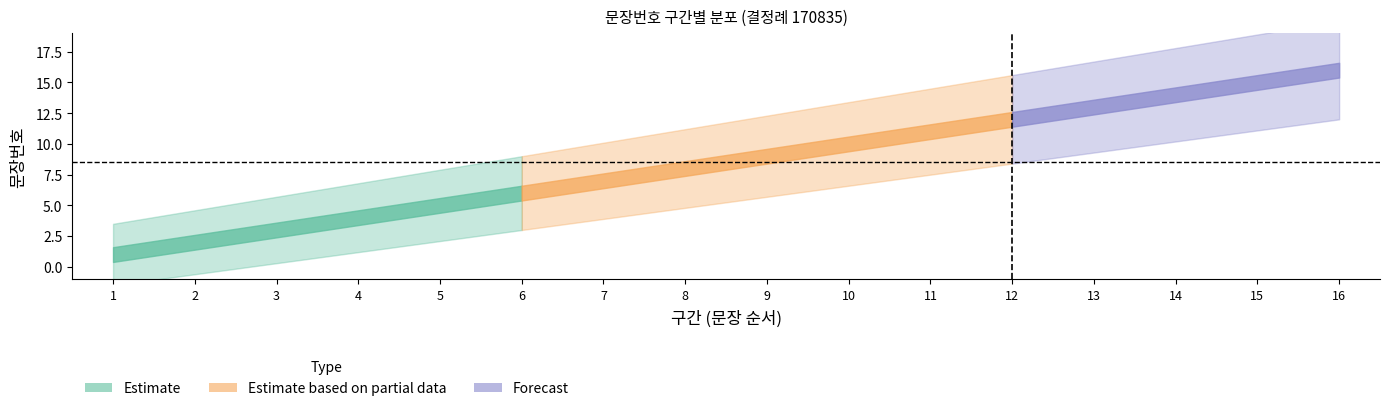

True or false: Estimate_hi and Estimate_lo cross at least once.

False